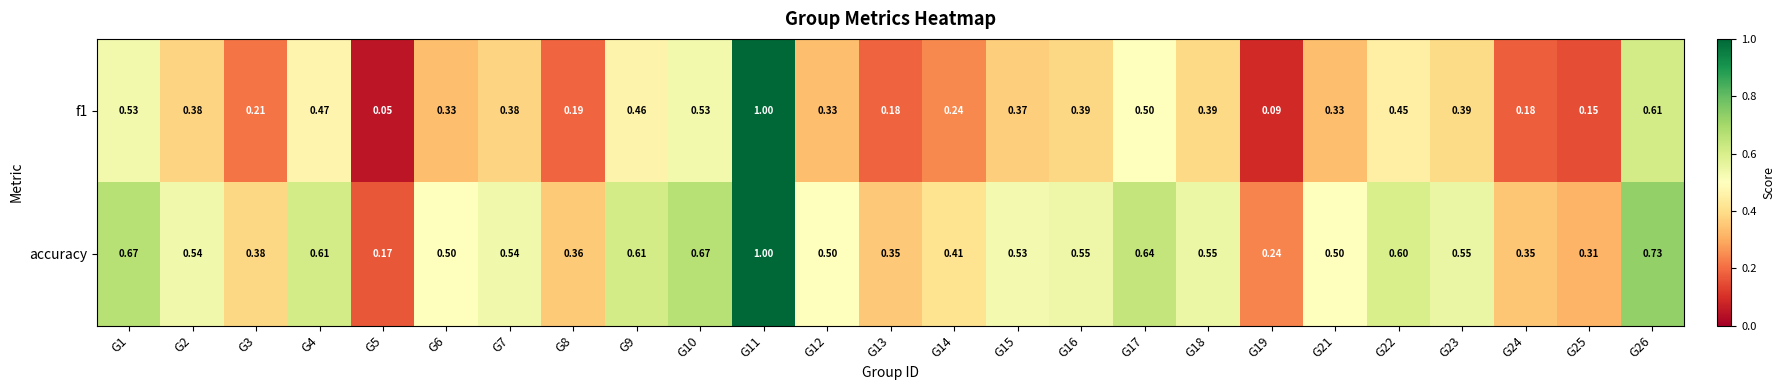

At which category does the chart reach its minimum across all series?

G5